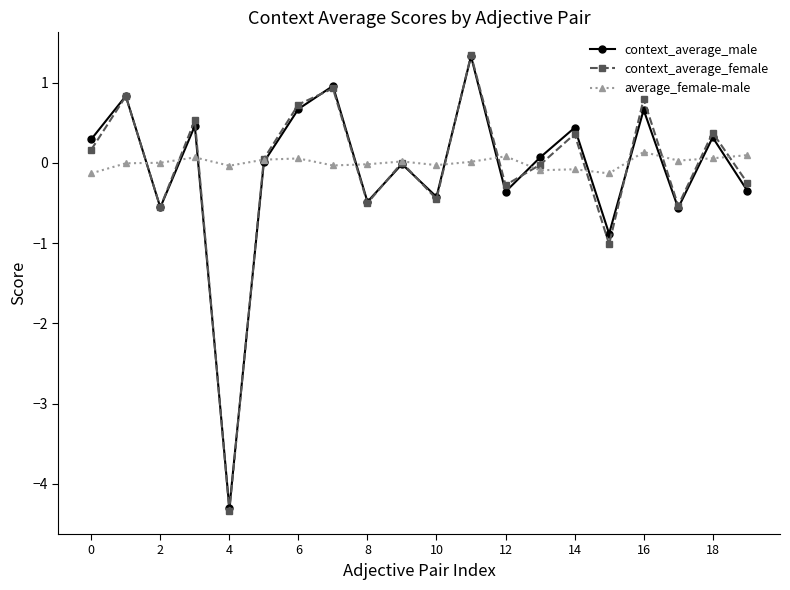

What is the value of the context_average_female point at the 1st from the left?

0.2